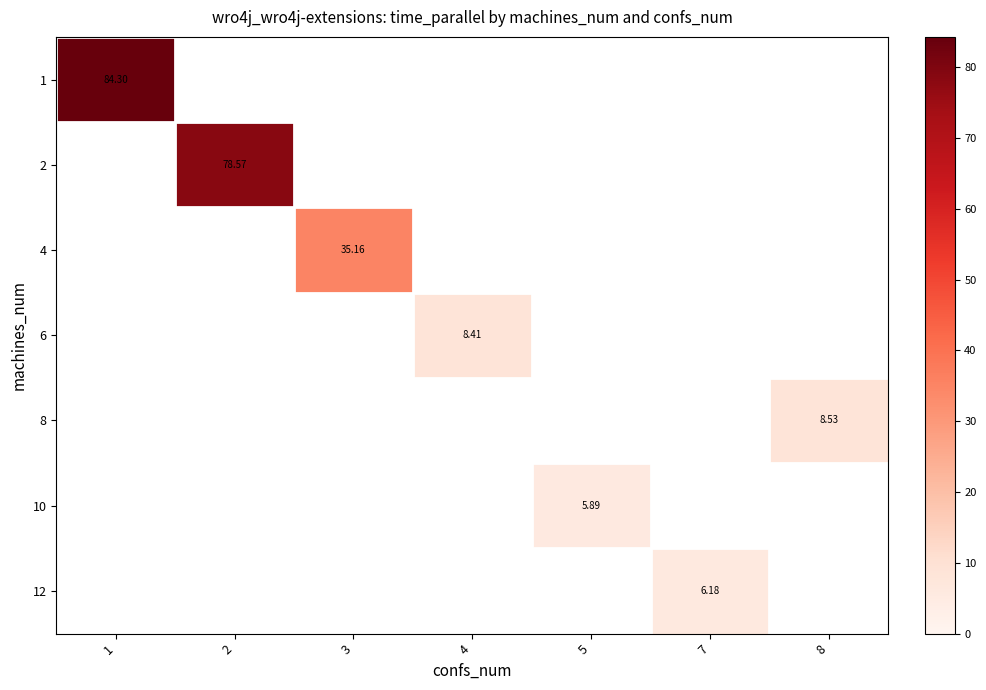

Which label corresponds to the smallest value in the chart?

5